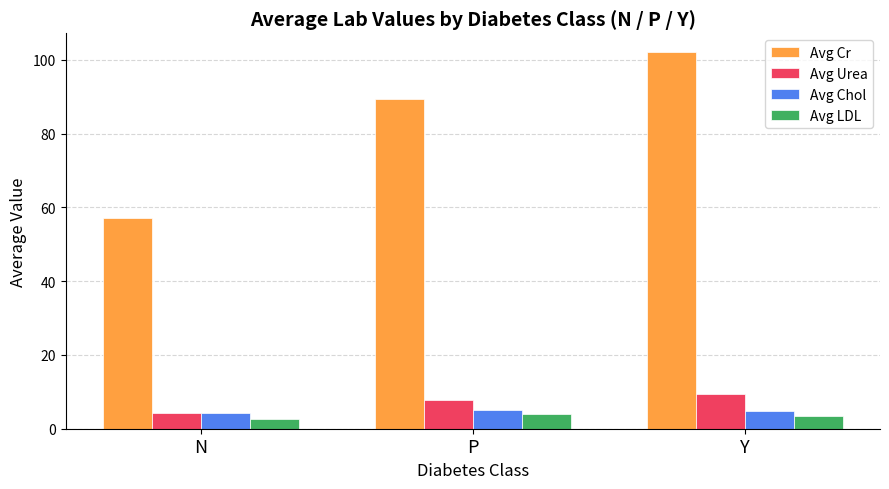

Which series has the largest total across all categories?

Avg Cr